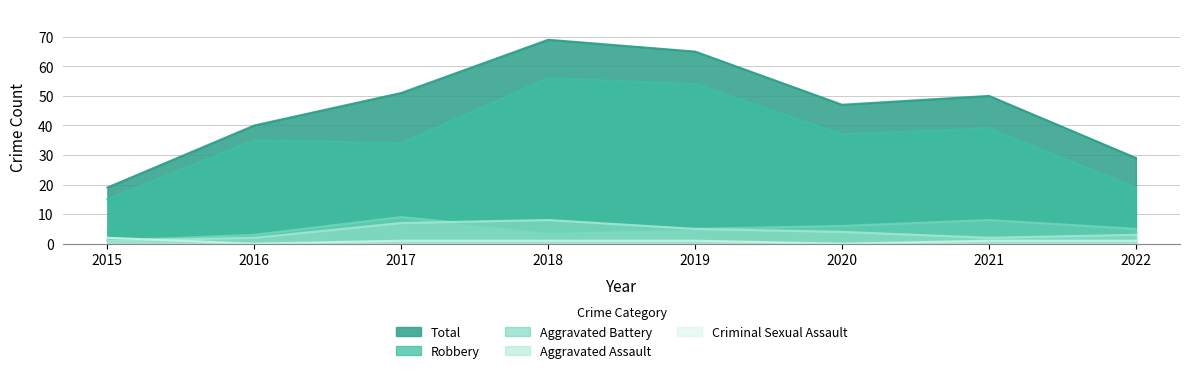

In Aggravated Battery, how many points are lower than both neighbors (excluding endpoints)?

1